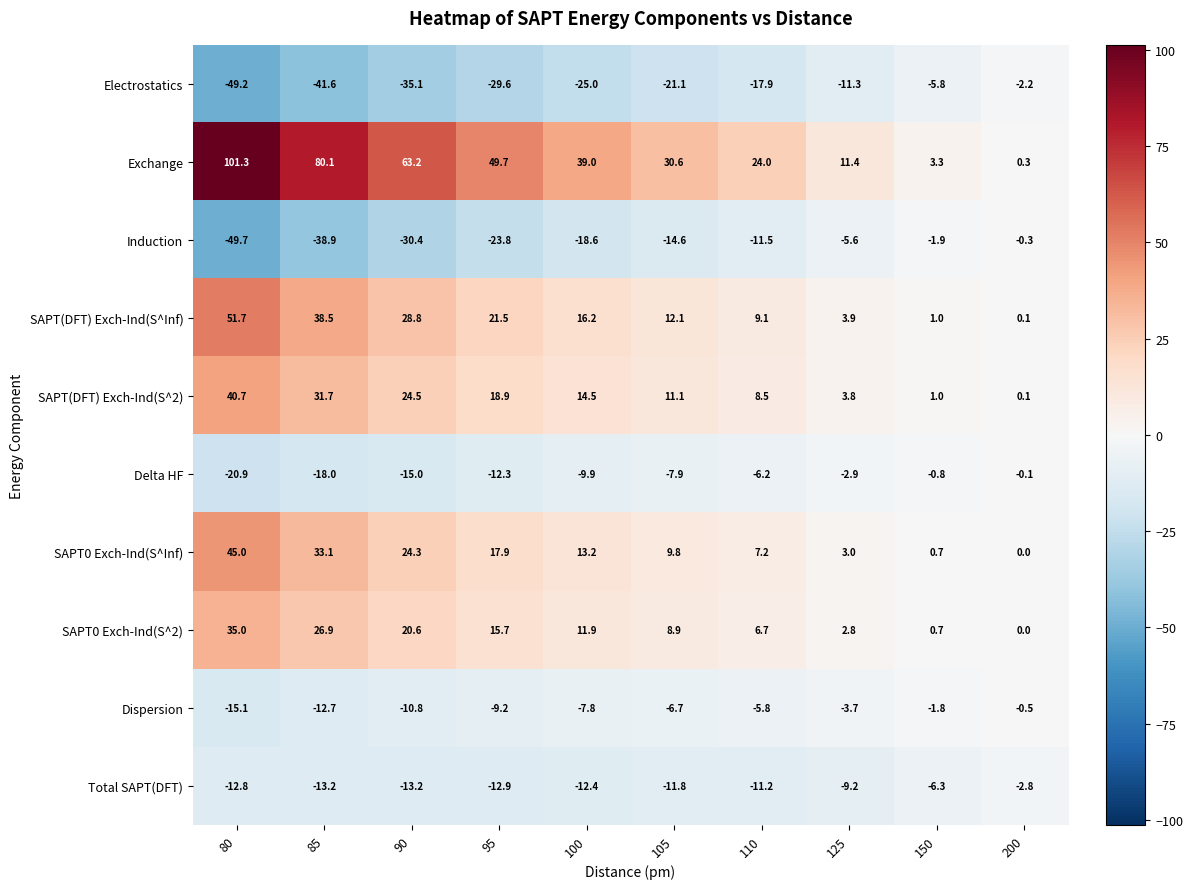

Which series has the largest total across all categories?

Exchange